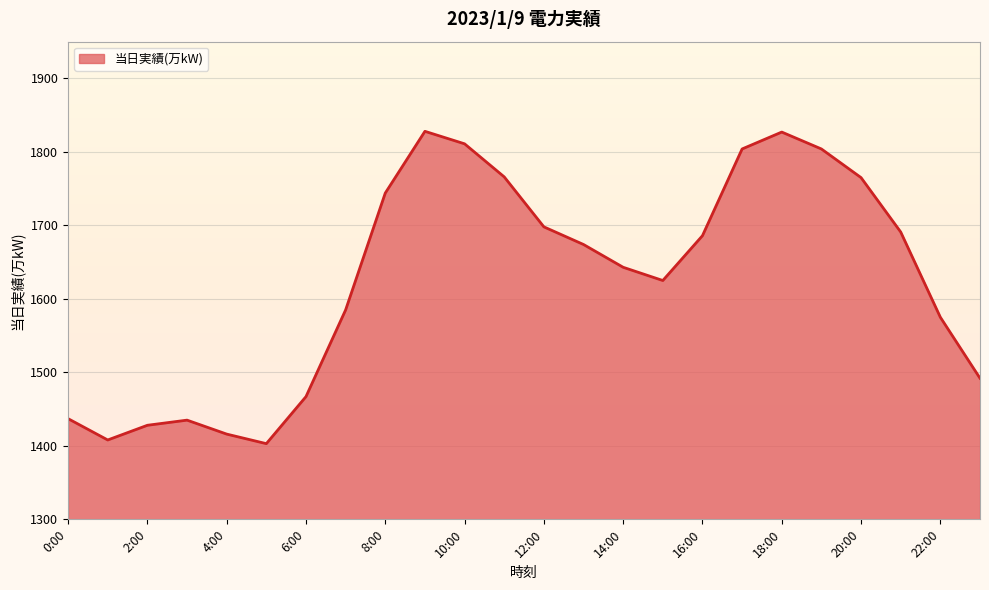

What is the maximum value shown in the chart?

1828